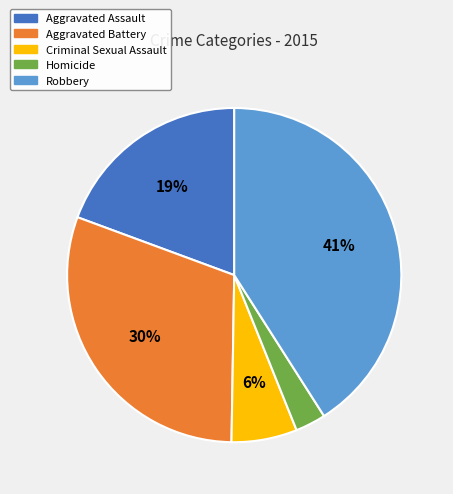

Approximately how many times larger is the value at Criminal Sexual Assault compared to Aggravated Battery?

0.2